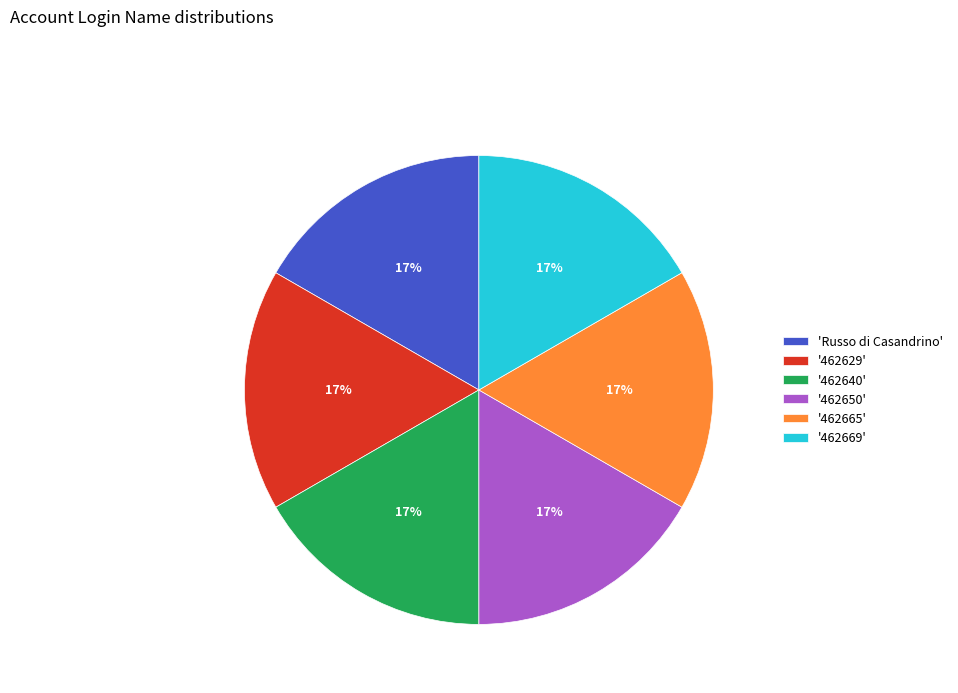

The 'Russo di Casandrino' slice represents 17% of the pie. True or false?

True